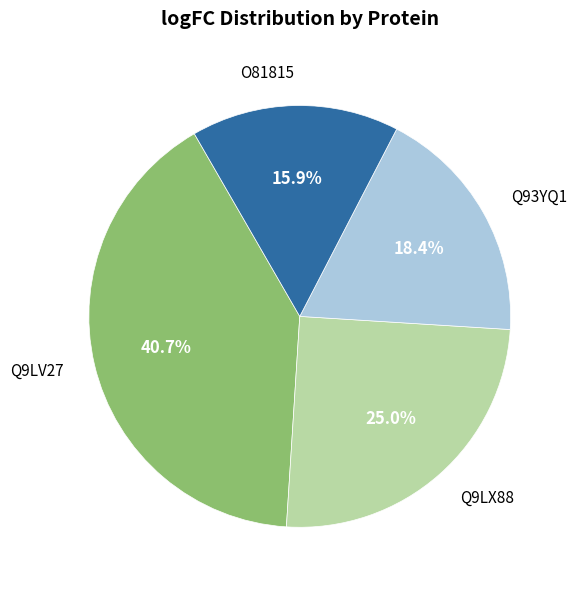

Is there any slice that represents more than half of the pie?

No